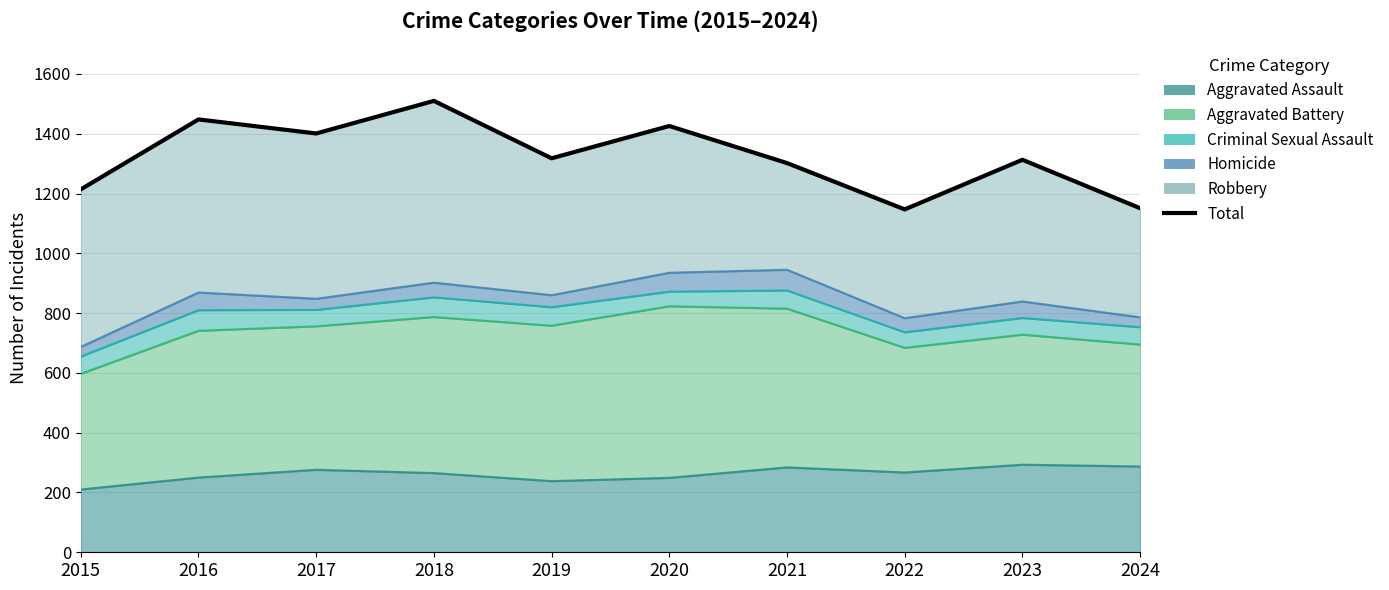

What is the sum of the values at 2023 and 2021?

2615